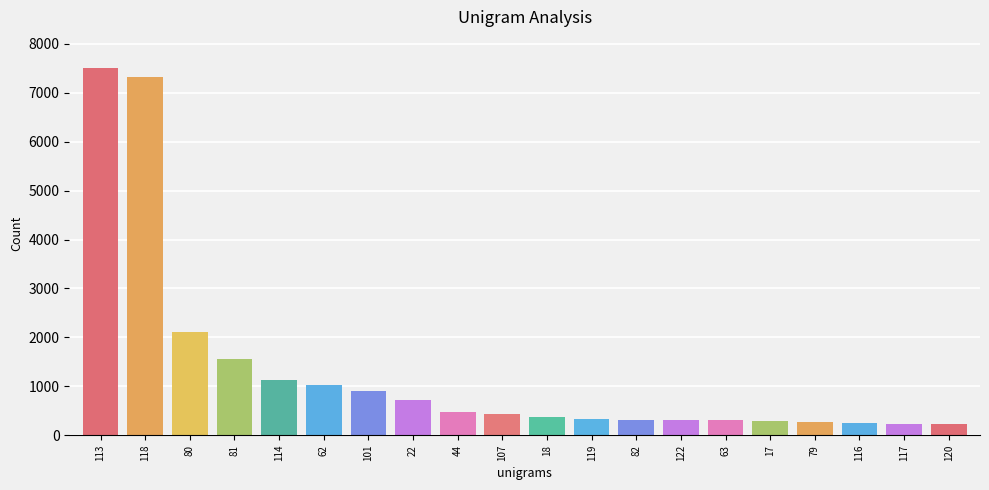

Read the value at 79, to the nearest 100.

300